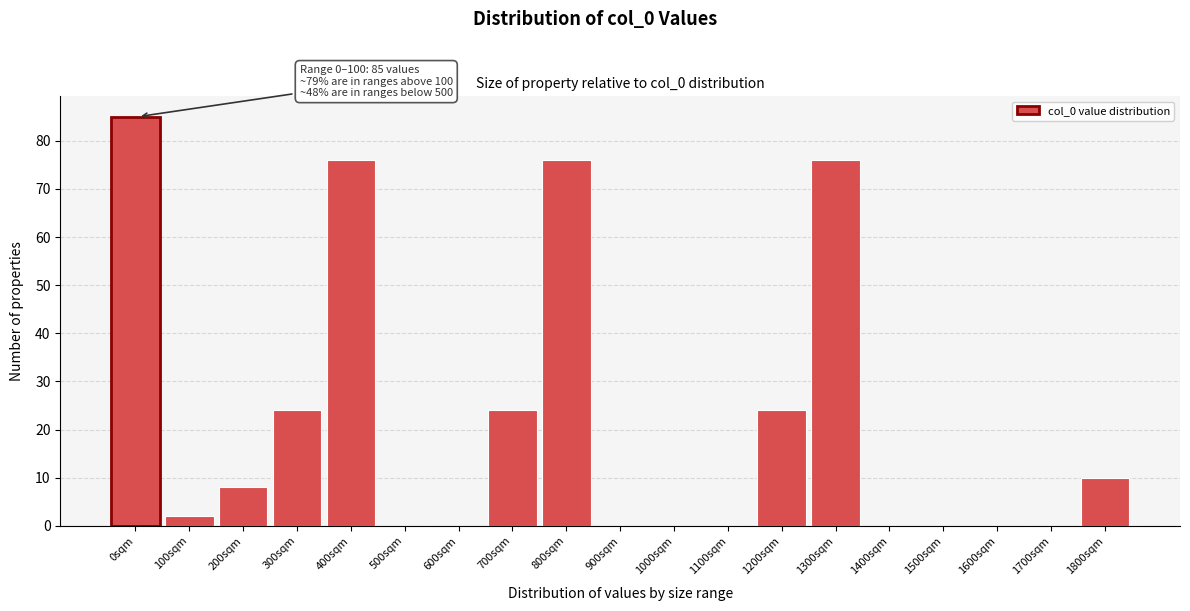

Reading right to left, extract all data points from this chart.

1800sqm=10	1700sqm=0	1600sqm=0	1500sqm=0	1400sqm=0	1300sqm=76	1200sqm=24	1100sqm=0	1000sqm=0	900sqm=0	800sqm=76	700sqm=24	600sqm=0	500sqm=0	400sqm=76	300sqm=24	200sqm=8	100sqm=2	0sqm=85